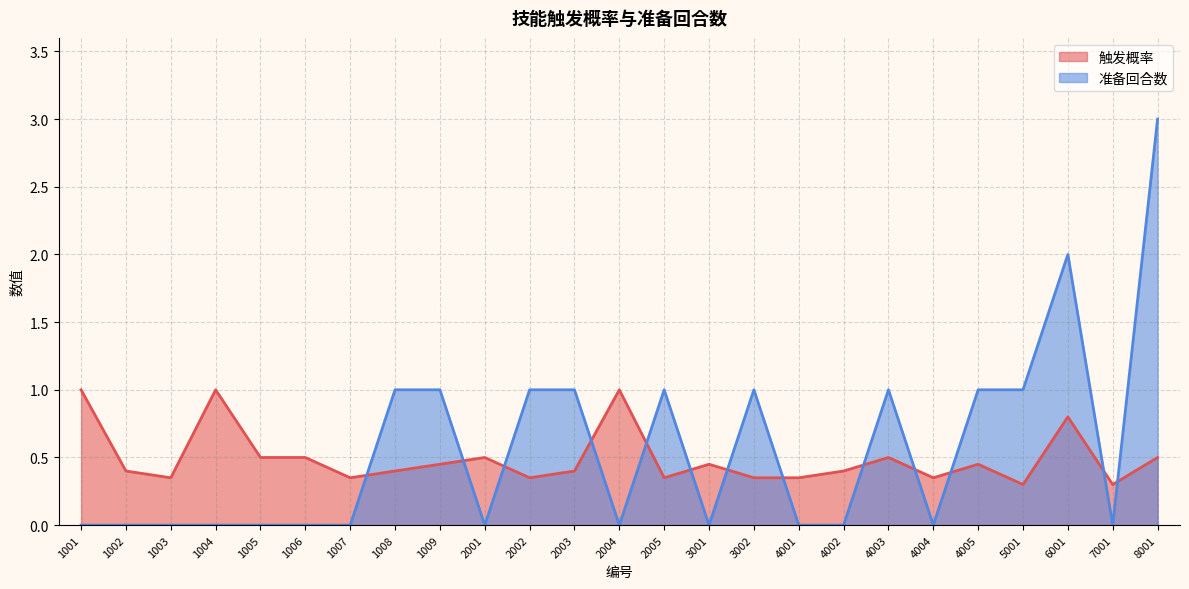

How many lines are shown in the chart?

2